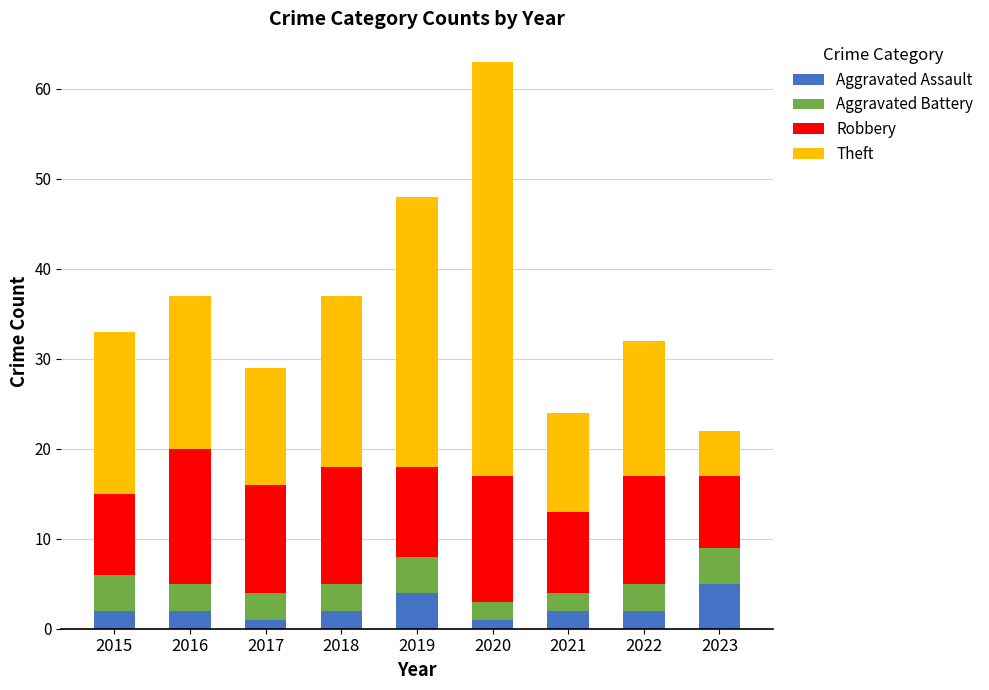

Count the number of categories in the chart.

9